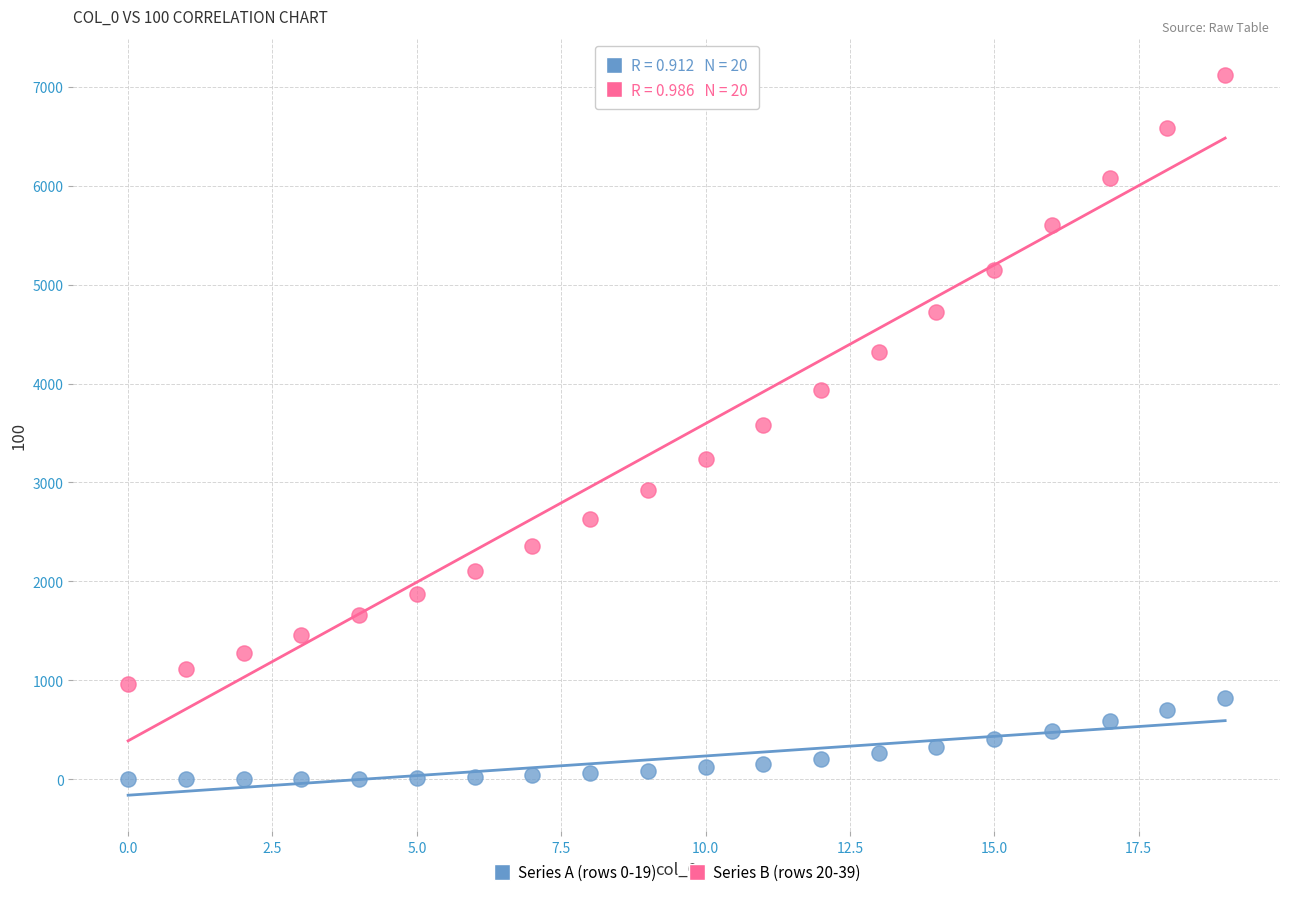

Across all data points, what is the range of Y values (max minus min)?

7118.3